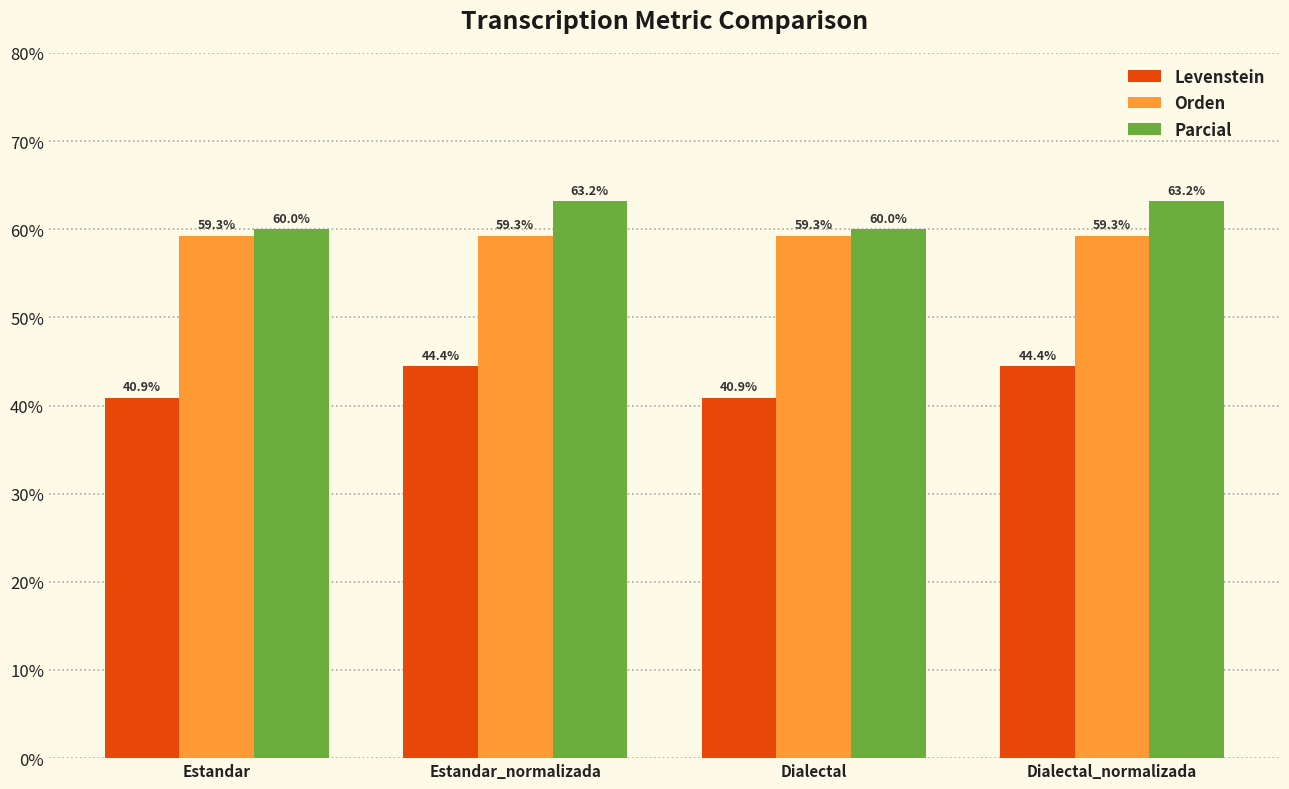

What position from the right is Dialectal_normalizada?

1